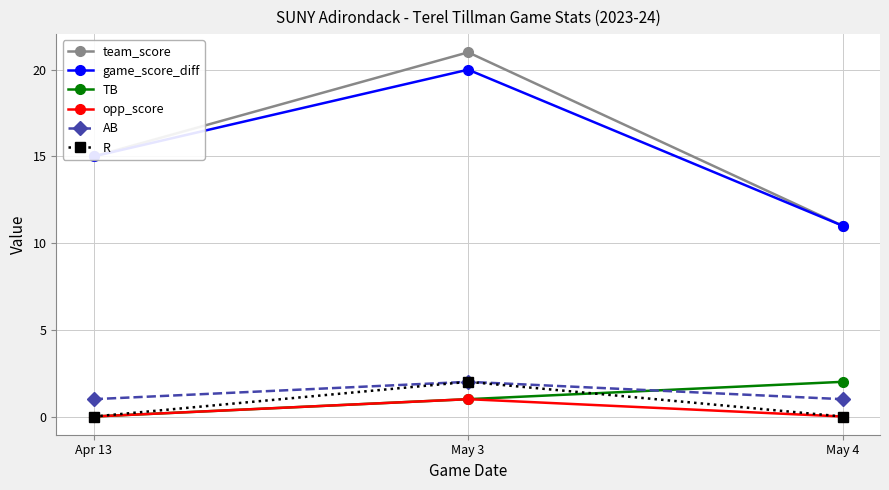

Does the chart display data point markers on the line(s)?

Yes